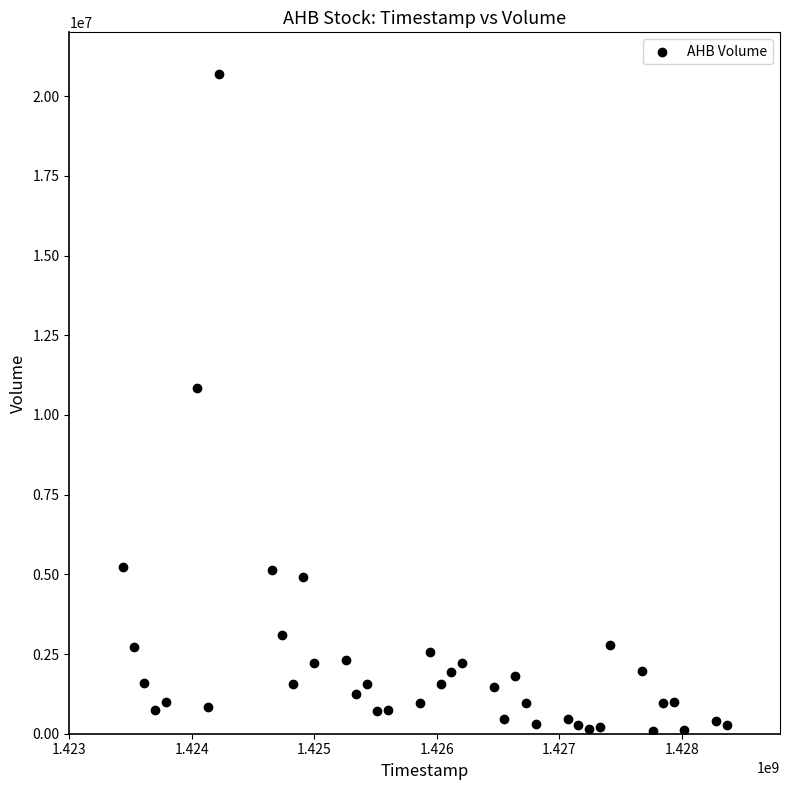

What is the range of X values (max minus min)?

4924800